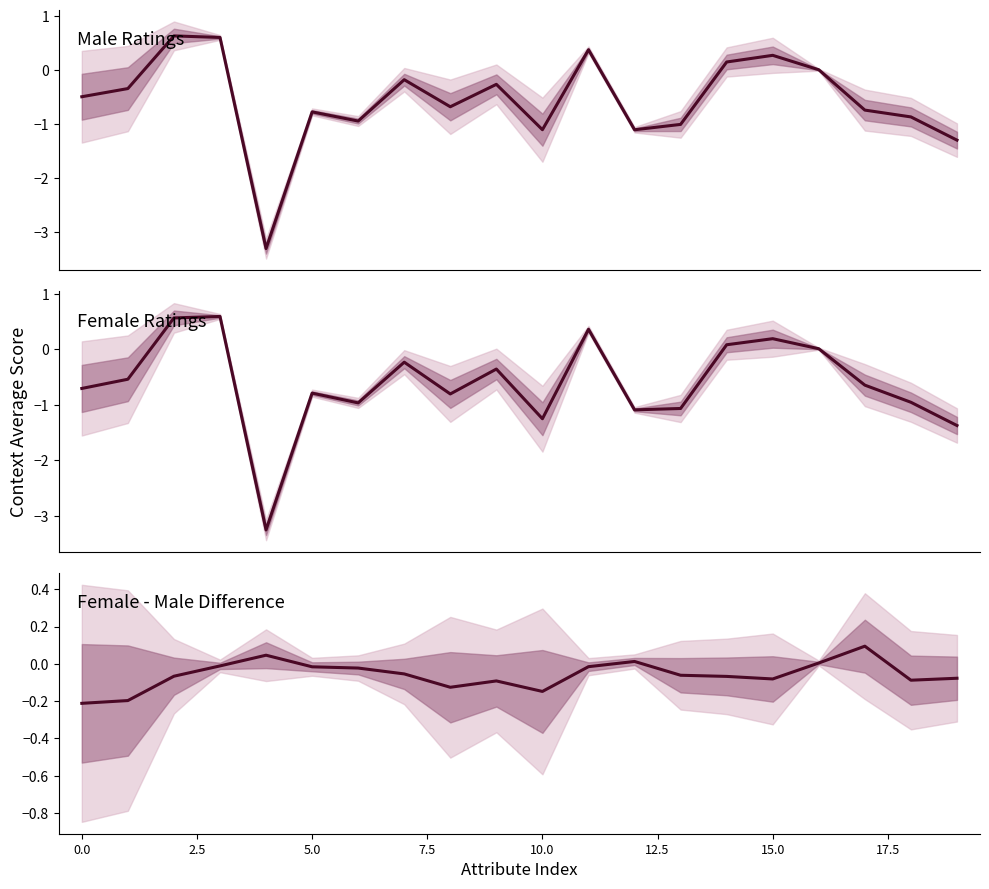

The context_average_female series shows -1.0 at 18. True or false?

True